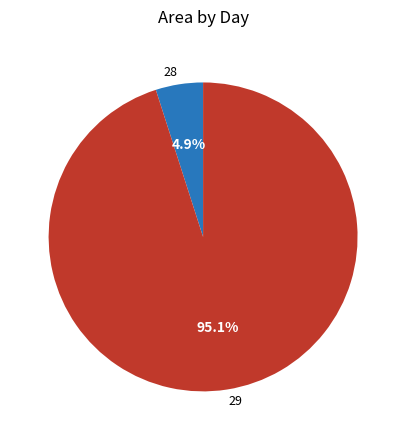

Does 28 account for over 50% of the chart?

No